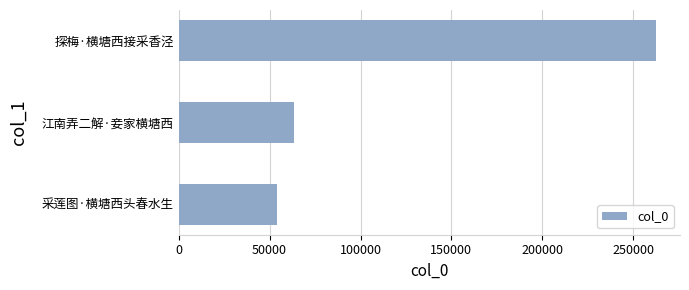

What is the change in value from 采莲图·横塘西头春水生 to 探梅·横塘西接采香泾?

+208466